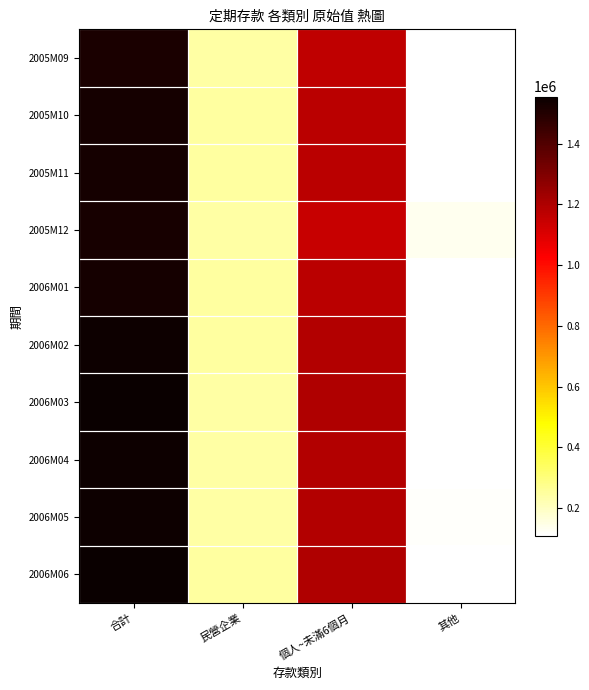

Between 民營企業 and 個人~未滿6個月, which is larger?

個人~未滿6個月